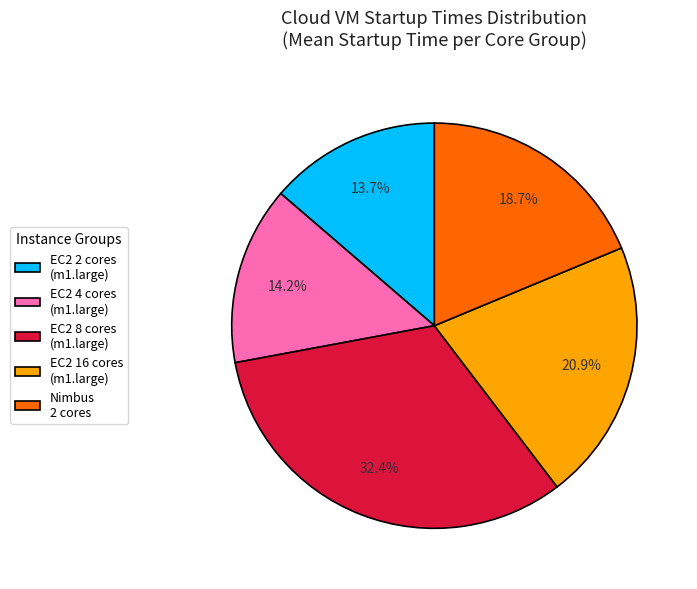

How many segments does this pie chart have?

5